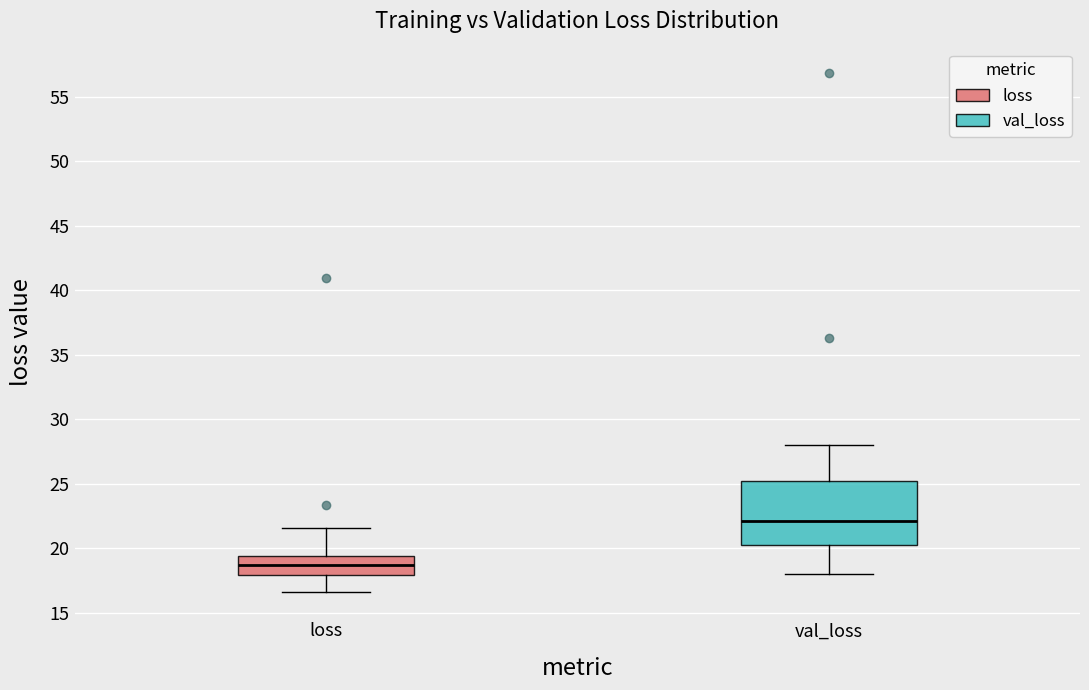

Which box's median line is the lowest?

loss